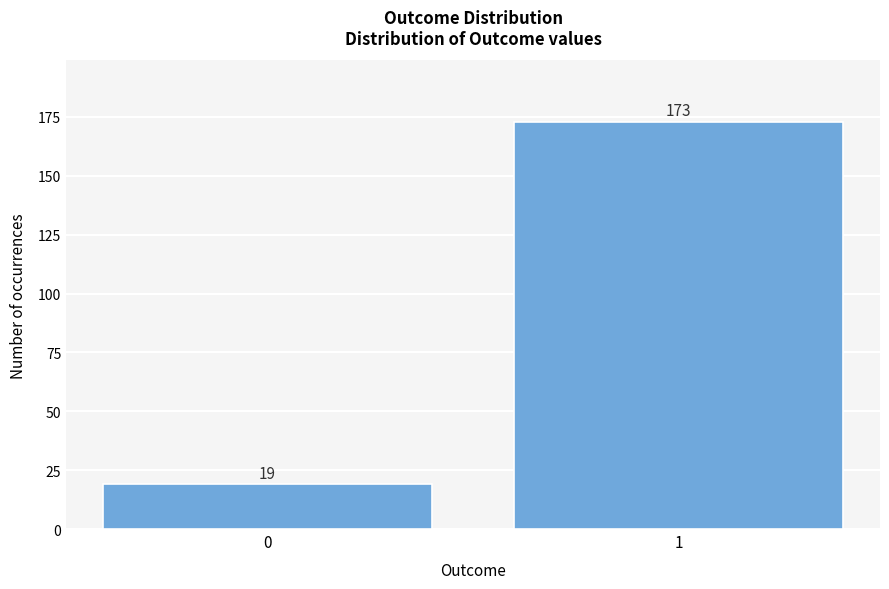

Reading left to right, list all the values displayed in this chart.

0=19	1=173